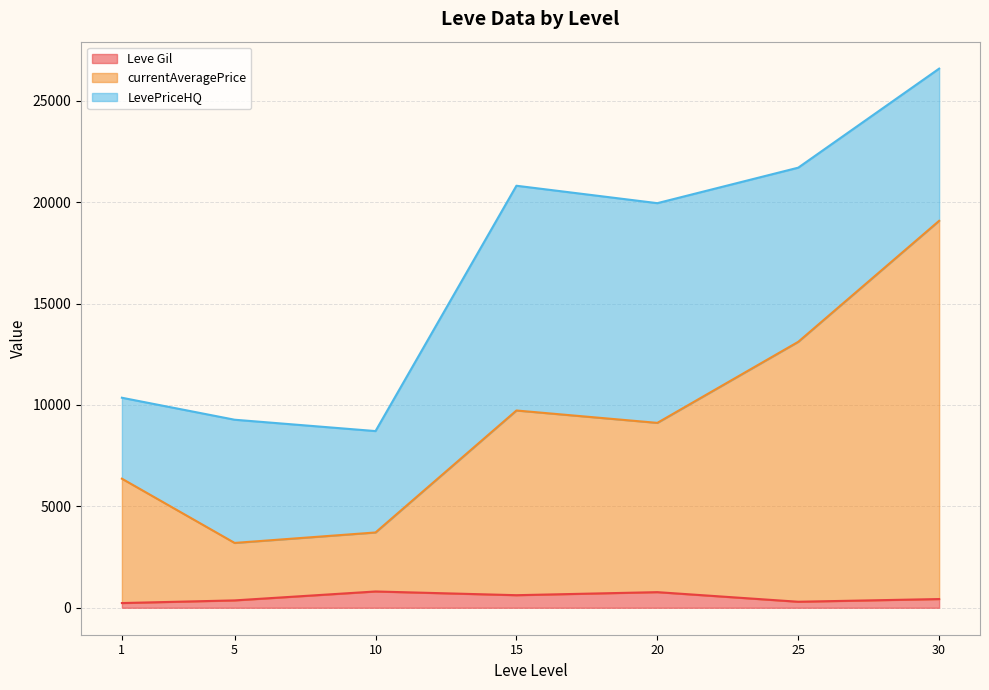

What is the difference between the second highest and second lowest values in the Leve Gil series?

473.3